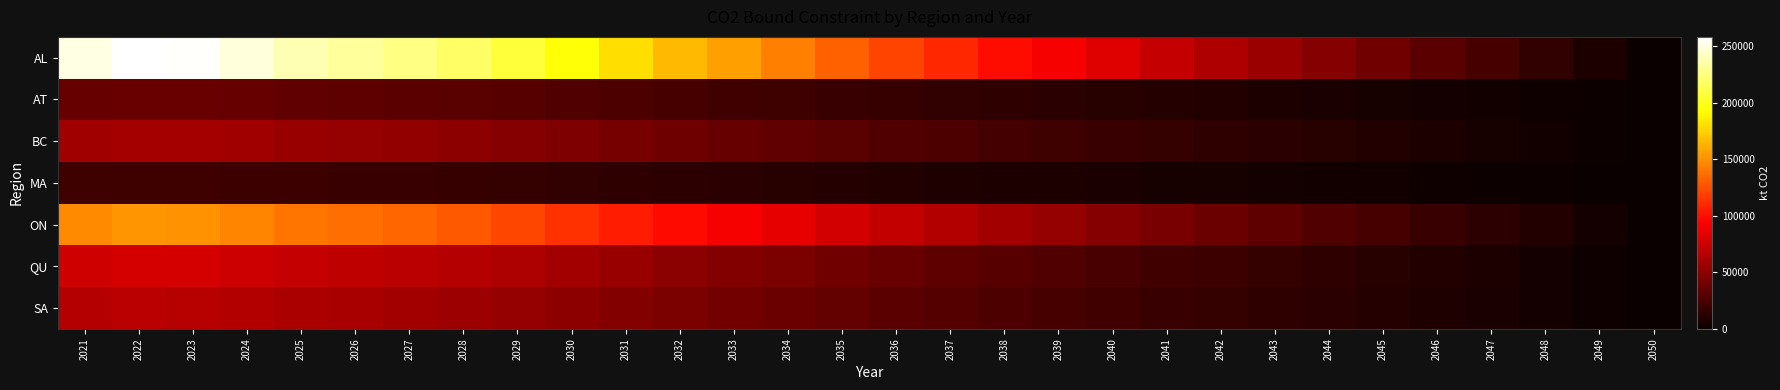

Reading left to right, extract all data points from this chart.

AL: 2021=250472.2	2022=258065.2	2023=256944.1	2024=248352.4	2025=238190.1	2026=232767.4	2027=226480.9	2028=218075.6	2029=207017.8	2030=193624.7	2031=179944.2	2032=166284.2	2033=155818.0	2034=143999.8	2035=131923.4	2036=120709.8	2037=109713.3	2038=99638.7	2039=90883.3	2040=82111.0	2041=72480.6	2042=64377.2	2043=56155.2	2044=47819.6	2045=39760.2	2046=31773.8	2047=23685.1	2048=15786.6	2049=7867.9	2050=0.0
AT: 2021=35600.1	2022=36679.3	2023=36520.0	2024=35298.8	2025=33854.4	2026=33083.7	2027=32190.2	2028=30995.5	2029=29423.8	2030=27520.3	2031=25575.8	2032=23634.3	2033=22146.7	2034=20467.0	2035=18750.5	2036=17156.7	2037=15593.8	2038=14161.9	2039=12917.4	2040=11670.6	2041=10301.8	2042=9150.0	2043=7981.4	2044=6796.7	2045=5651.2	2046=4516.1	2047=3366.4	2048=2243.8	2049=1118.3	2050=0.0
BC: 2021=58094.7	2022=59855.8	2023=59595.8	2024=57603.0	2025=55246.0	2026=53988.2	2027=52530.1	2028=50580.6	2029=48015.8	2030=44909.4	2031=41736.4	2032=38568.1	2033=36140.5	2034=33399.4	2035=30598.4	2036=27997.5	2037=25447.0	2038=23110.3	2039=21079.5	2040=19044.9	2041=16811.2	2042=14931.7	2043=13024.7	2044=11091.3	2045=9222.0	2046=7369.6	2047=5493.6	2048=3661.6	2049=1824.9	2050=0.0
MA: 2021=20245.1	2022=20858.8	2023=20768.2	2024=20073.8	2025=19252.4	2026=18814.1	2027=18306.0	2028=17626.6	2029=16732.8	2030=15650.3	2031=14544.5	2032=13440.4	2033=12594.4	2034=11639.2	2035=10663.1	2036=9756.7	2037=8867.9	2038=8053.6	2039=7345.9	2040=6636.9	2041=5858.4	2042=5203.5	2043=4538.9	2044=3865.2	2045=3213.7	2046=2568.2	2047=1914.4	2048=1276.0	2049=636.0	2050=0.0
ON: 2021=147290.6	2022=151755.7	2023=151096.4	2024=146044.0	2025=140068.1	2026=136879.2	2027=133182.4	2028=128239.7	2029=121737.1	2030=113861.3	2031=105816.4	2032=97783.7	2033=91629.0	2034=84679.3	2035=77577.8	2036=70983.6	2037=64517.1	2038=58592.7	2039=53444.1	2040=48285.5	2041=42622.3	2042=37857.1	2043=33022.2	2044=28120.4	2045=23381.0	2046=18684.6	2047=13928.1	2048=9283.4	2049=4626.7	2050=0.0
QU: 2021=75796.9	2022=78094.7	2023=77755.4	2024=75155.5	2025=72080.2	2026=70439.2	2027=68536.8	2028=65993.2	2029=62646.9	2030=58594.0	2031=54454.0	2032=50320.3	2033=47153.1	2034=43576.7	2035=39922.2	2036=36528.7	2037=33201.0	2038=30152.3	2039=27502.8	2040=24848.1	2041=21933.8	2042=19481.6	2043=16993.5	2044=14471.0	2045=12032.1	2046=9615.3	2047=7167.5	2048=4777.3	2049=2381.0	2050=0.0
SA: 2021=65625.5	2022=67614.9	2023=67321.2	2024=65070.1	2025=62407.5	2026=60986.7	2027=59339.6	2028=57137.3	2029=54240.1	2030=50731.0	2031=47146.6	2032=43567.6	2033=40825.4	2034=37729.0	2035=34564.9	2036=31626.8	2037=28745.7	2038=26106.0	2039=23812.1	2040=21513.7	2041=18990.4	2042=16867.3	2043=14713.1	2044=12529.1	2045=10417.5	2046=8325.0	2047=6205.7	2048=4136.2	2049=2061.4	2050=0.0